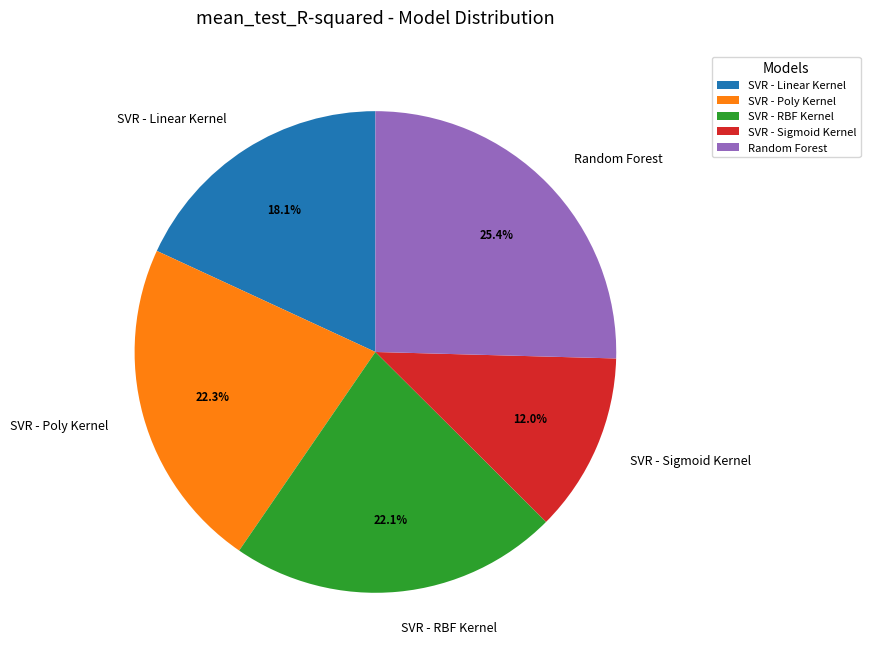

Which has a higher value, Random Forest or SVR - RBF Kernel?

Random Forest